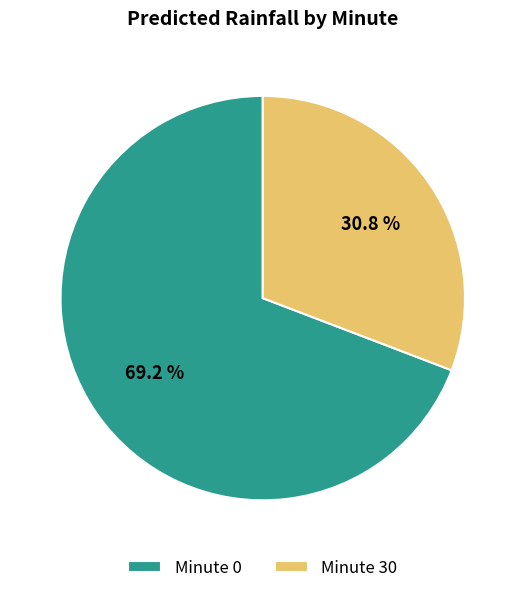

What percentage is NOT represented by Minute 30?

69.2%